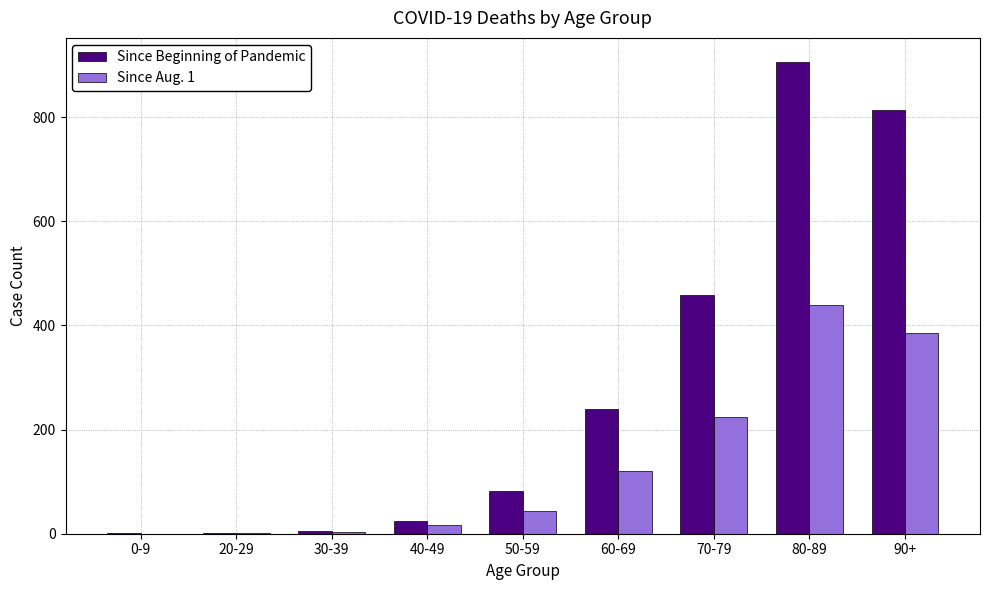

Read the Since Aug. 1 value at 50-59, to the nearest 50.

50